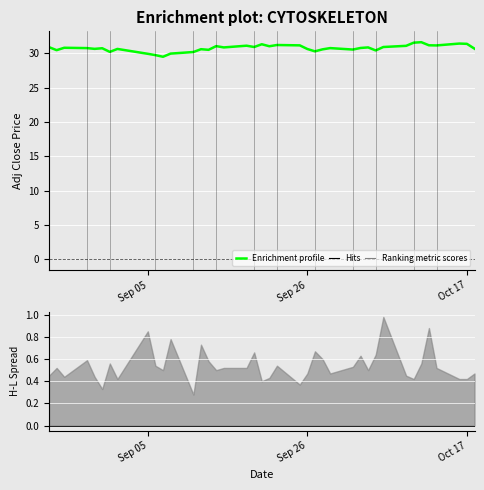

True or false: Enrichment profile has a value of 19.5 at Oct 17.

False